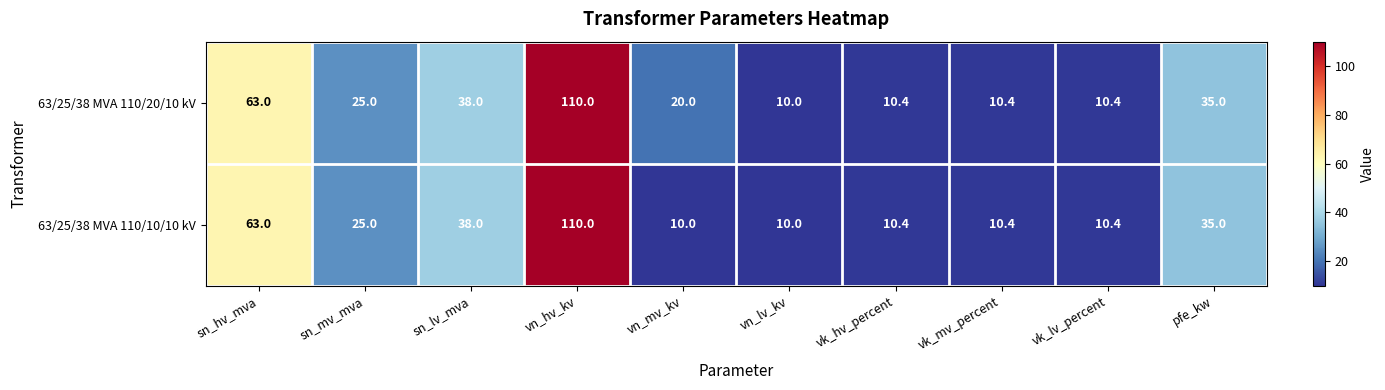

How many distinct data groups are displayed?

2